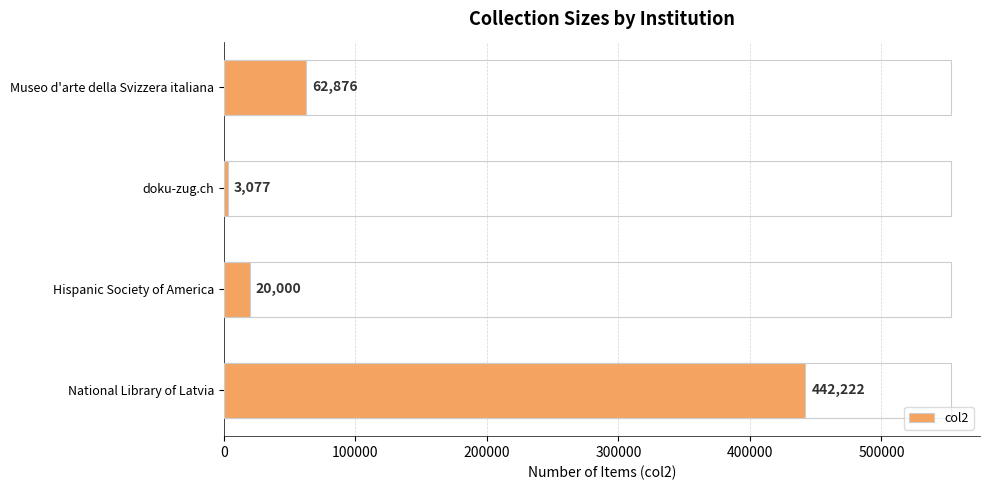

What is the difference between the second highest and minimum values?

59799